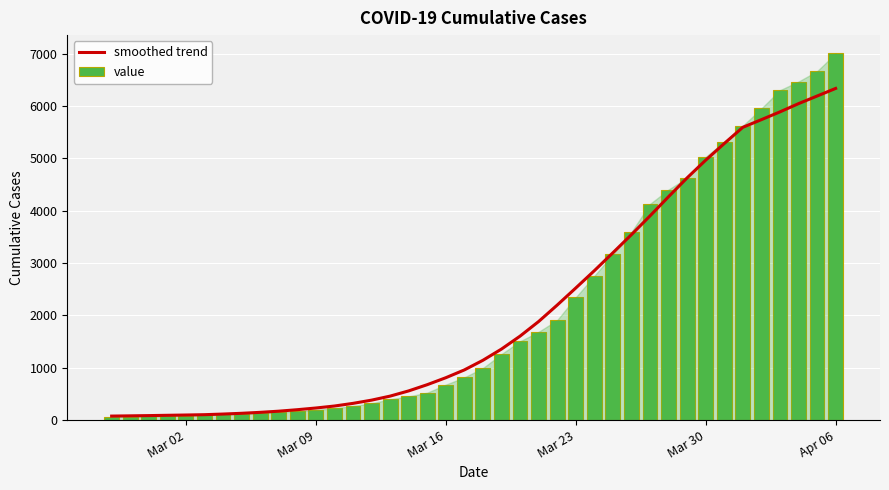

List the series in order of their overall mean, highest first.

value, smoothed trend